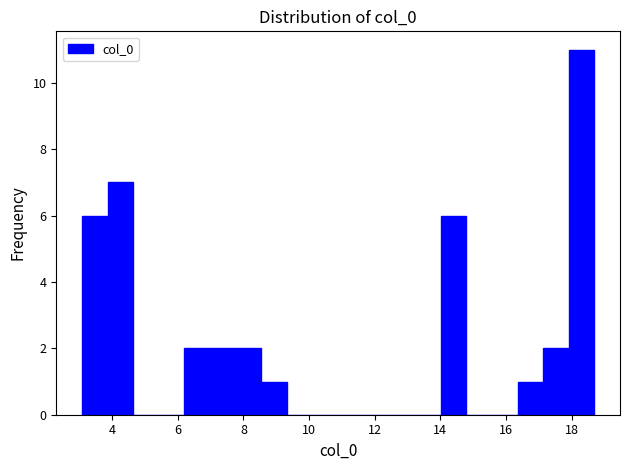

Read against the x-axis, roughly where is the centre of the tallest bar?

18.4